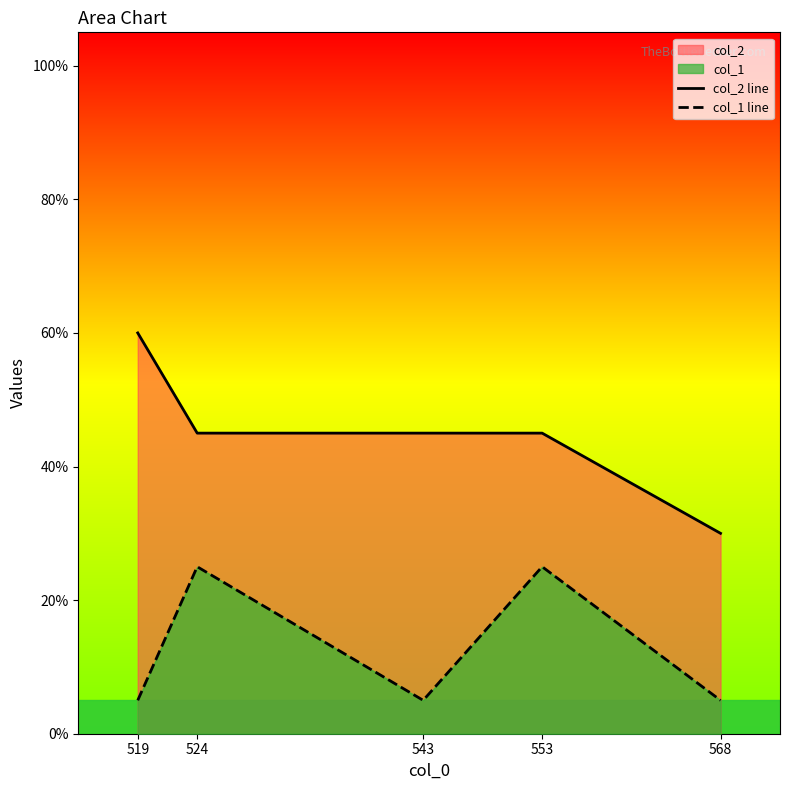

Which series has the largest total across all categories?

col_2 line